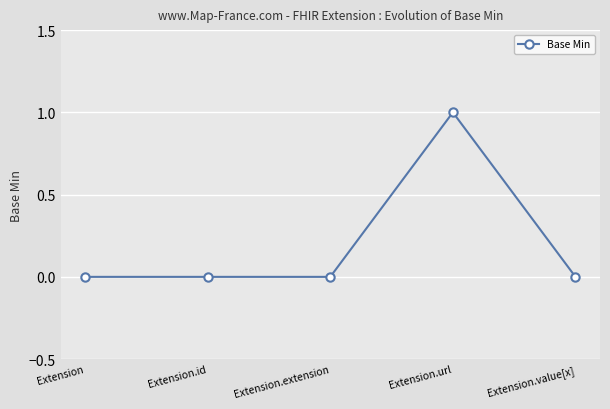

Which has a higher value, Extension.url or Extension.id?

Extension.url